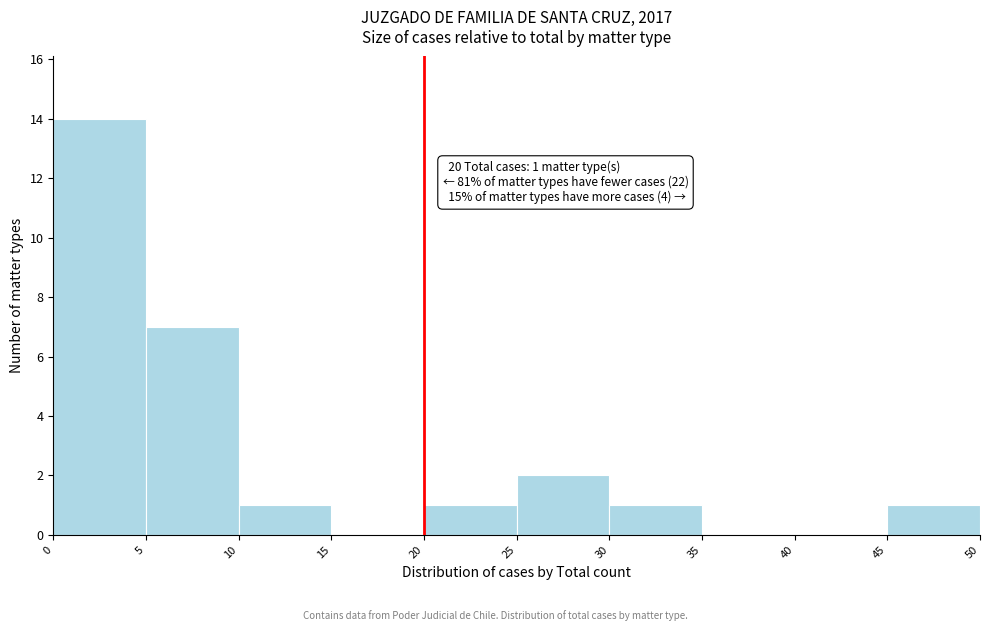

Over which range of the x-axis is the bar tallest?

0 to 5